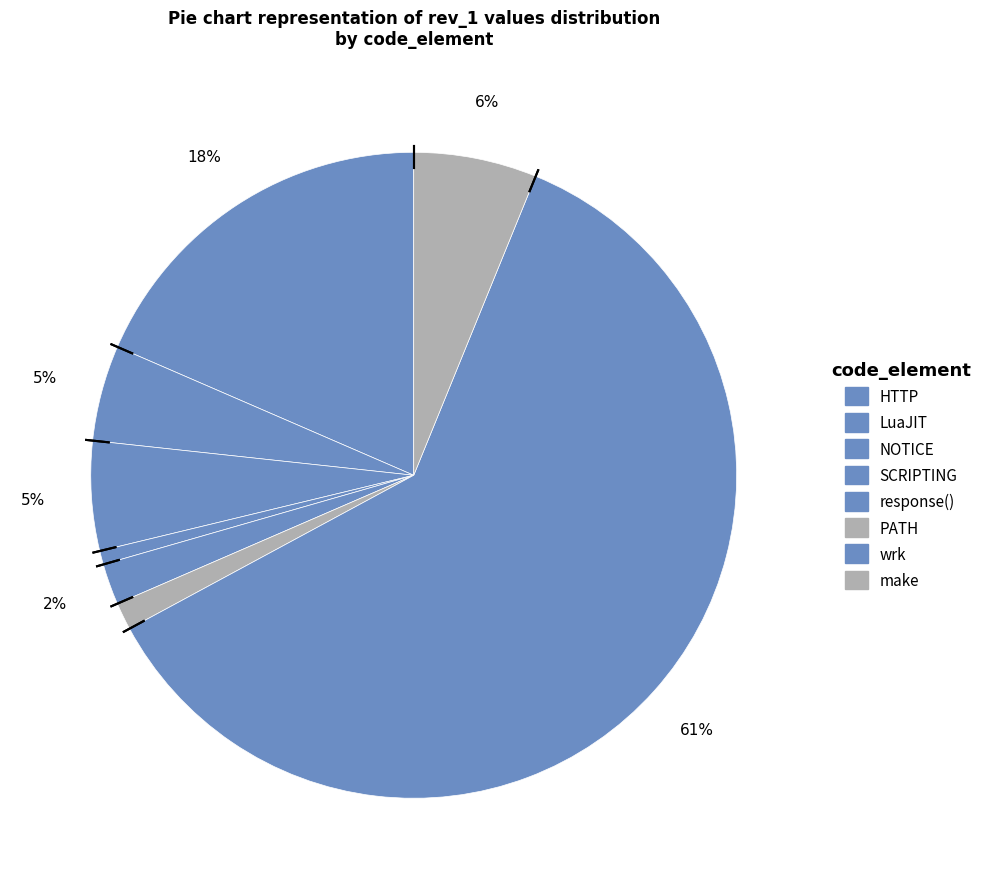

To the nearest percent, what is the difference between the SCRIPTING and response() slice percentages?

1%